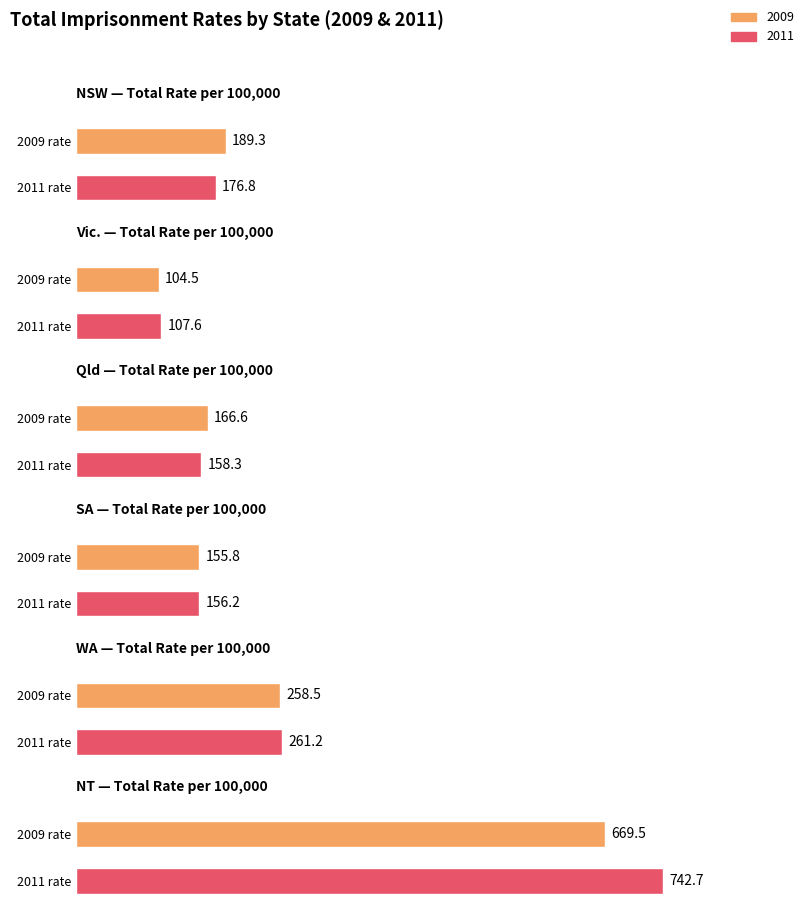

Rank the series by their maximum value, from highest to lowest.

NT, WA, NSW, Qld, SA, Vic.